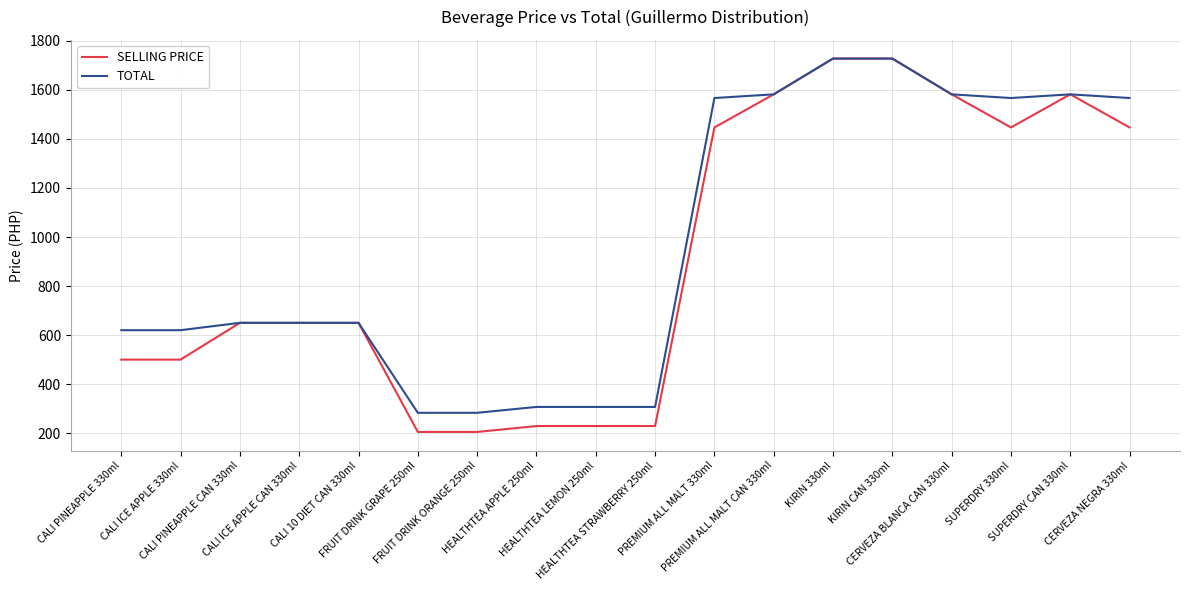

The value of TOTAL at KIRIN CAN 330ml is 1207. True or false?

False